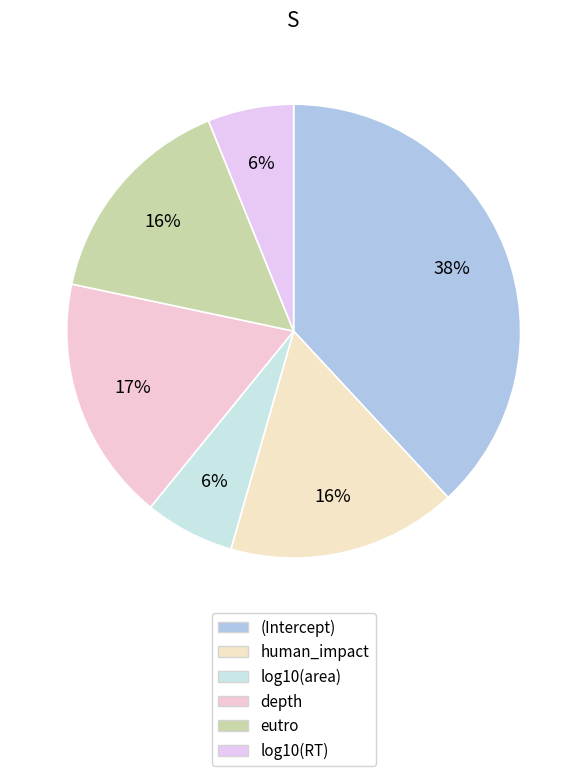

To the nearest percent, what percentage of the pie is log10(area)?

6%